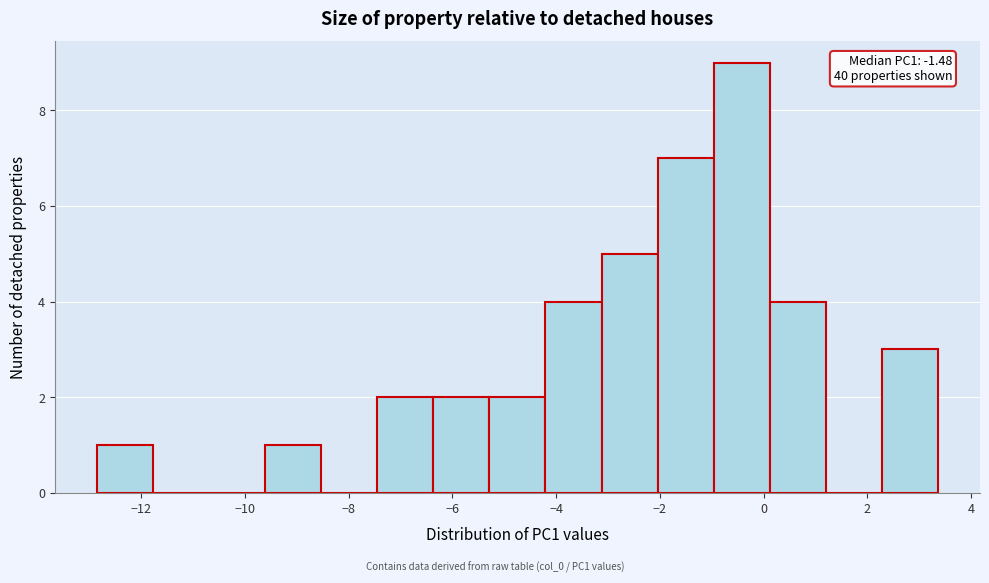

Over which range of the x-axis is the bar tallest?

-1.0 to 0.2